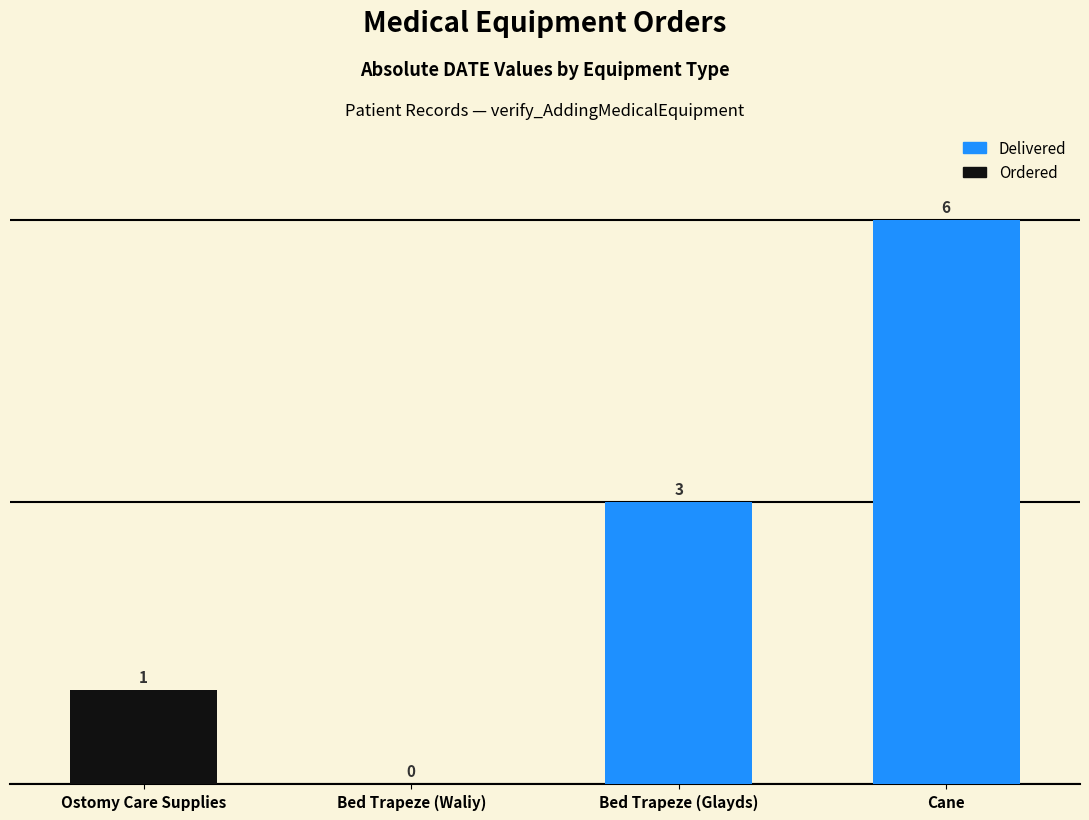

At which category does the chart reach its peak across all series?

Cane